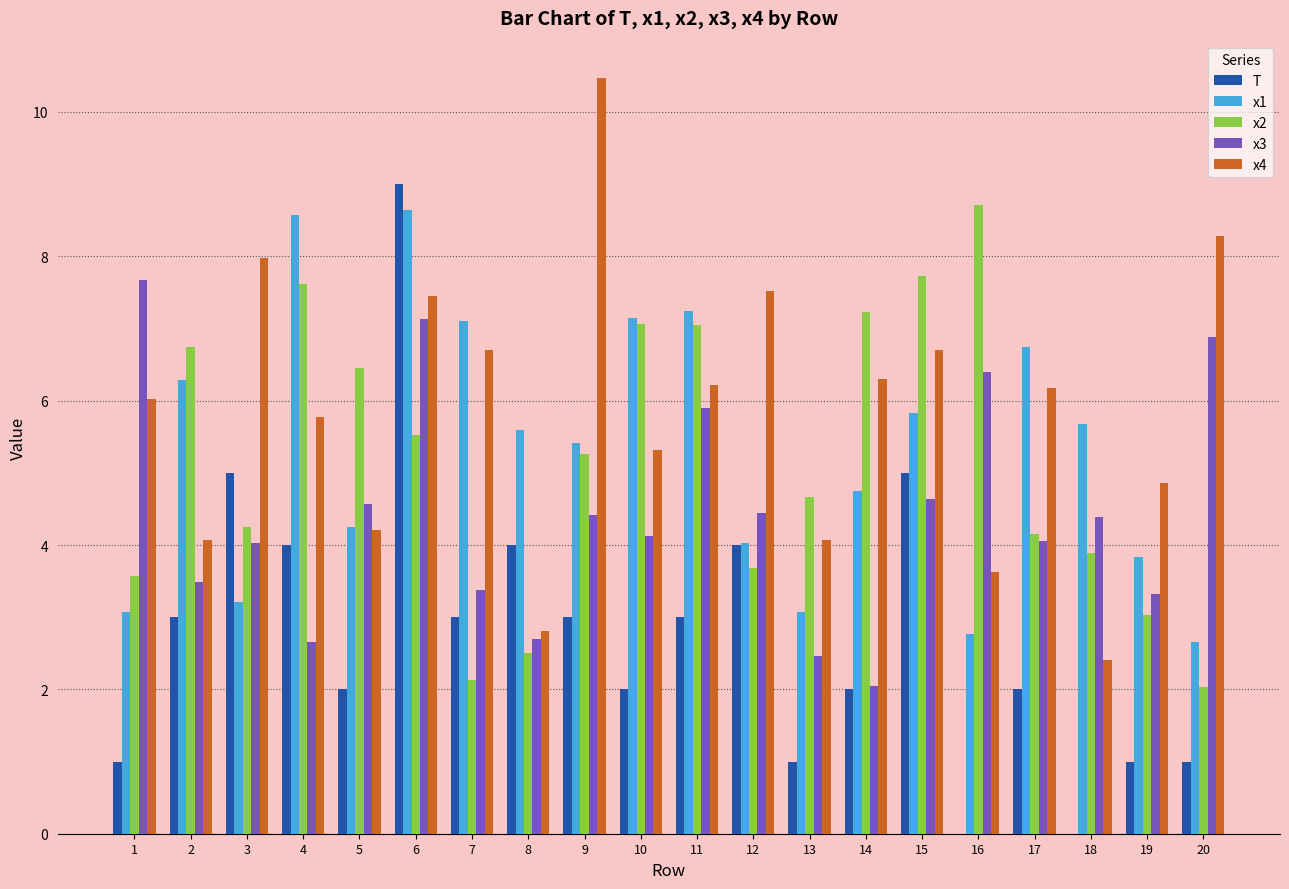

What is the greatest value displayed?

10.5